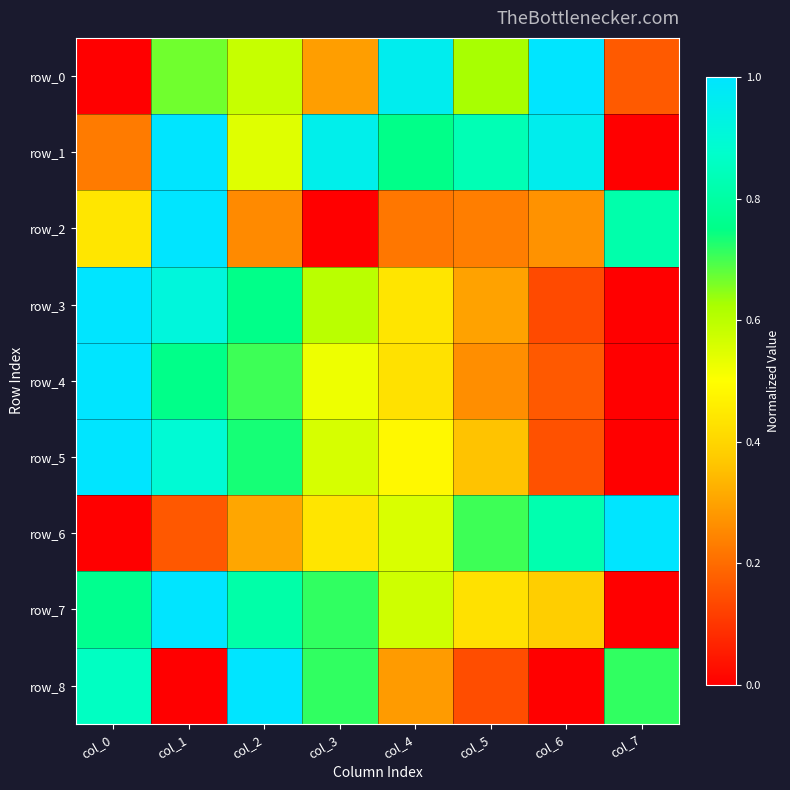

Is it true that row_0 equals 0.3 at col_2?

False